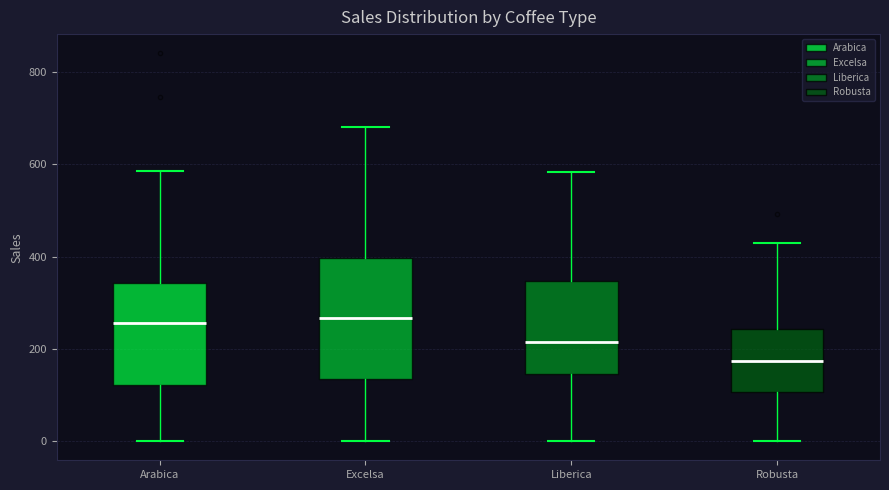

Reading left to right, read every box against the y-axis: the position of its median line, the range the box covers, and the ends of its whiskers. The values are not printed on the chart, so give them approximately, as read against the axis.

Arabica: median 260, box 120 to 340, whiskers 0 to 580
Excelsa: median 260, box 140 to 400, whiskers 0 to 680
Liberica: median 220, box 140 to 340, whiskers 0 to 580
Robusta: median 180, box 100 to 240, whiskers 0 to 420